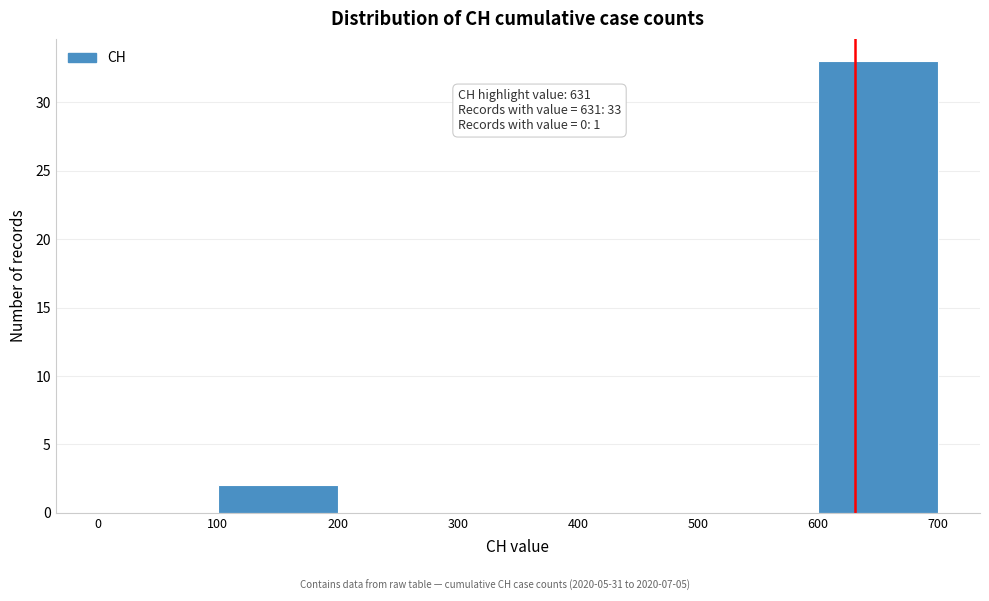

Over which range of the x-axis is the bar tallest?

600 to 700